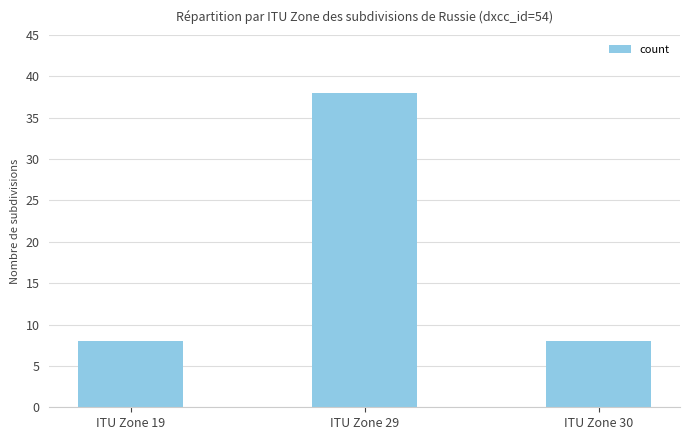

What is the sum of the values at ITU Zone 30 and ITU Zone 19?

16